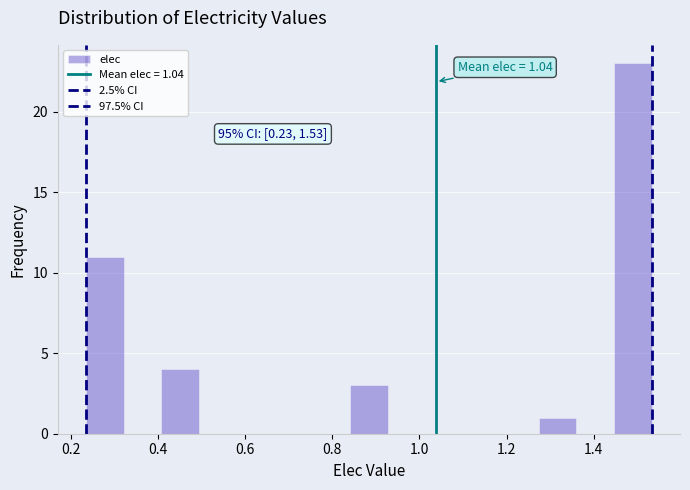

Over which range of the x-axis is the bar tallest?

1.44 to 1.54